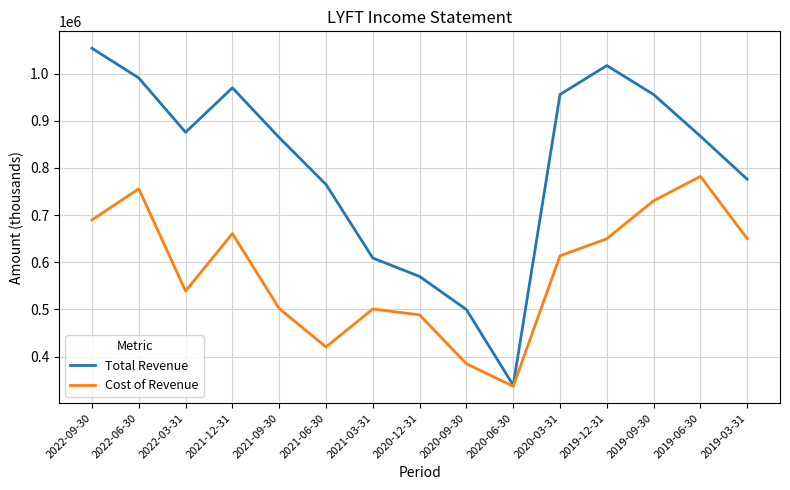

Which series has the widest spread of values?

Total Revenue